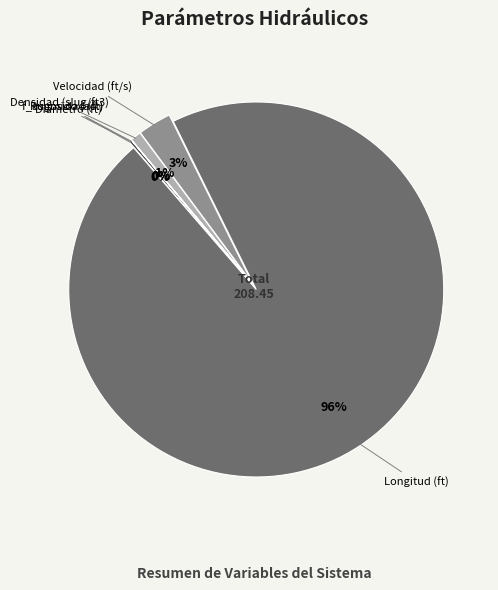

To the nearest percent, what is the difference between the Longitud (ft) and Velocidad (ft/s) slice percentages?

93%